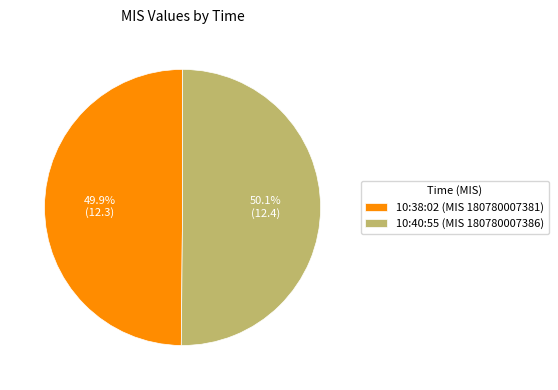

Count the number of slices in the pie.

2